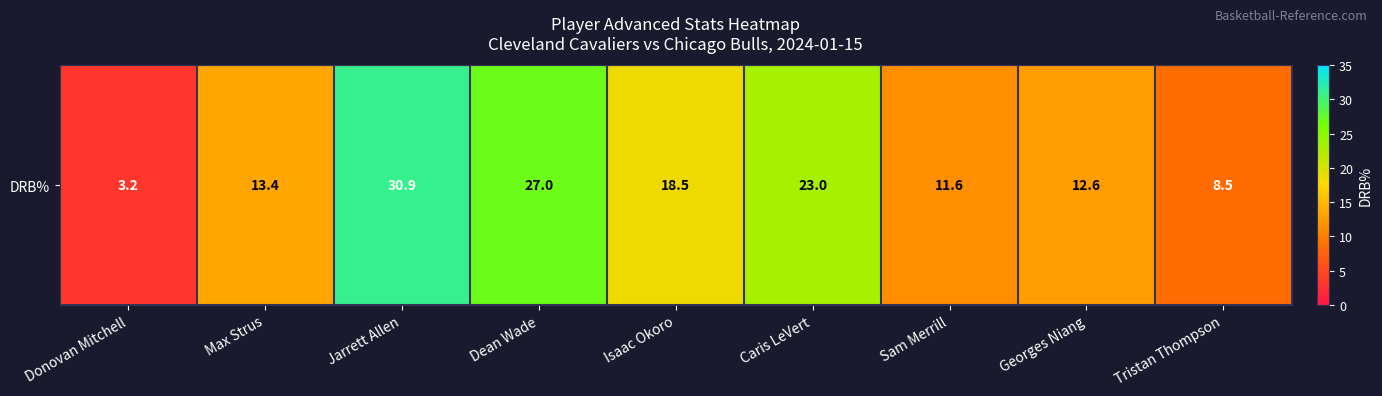

Reading left to right, list all the values displayed in this chart.

3.2	13.4	30.9	27.0	18.5	23.0	11.6	12.6	8.5